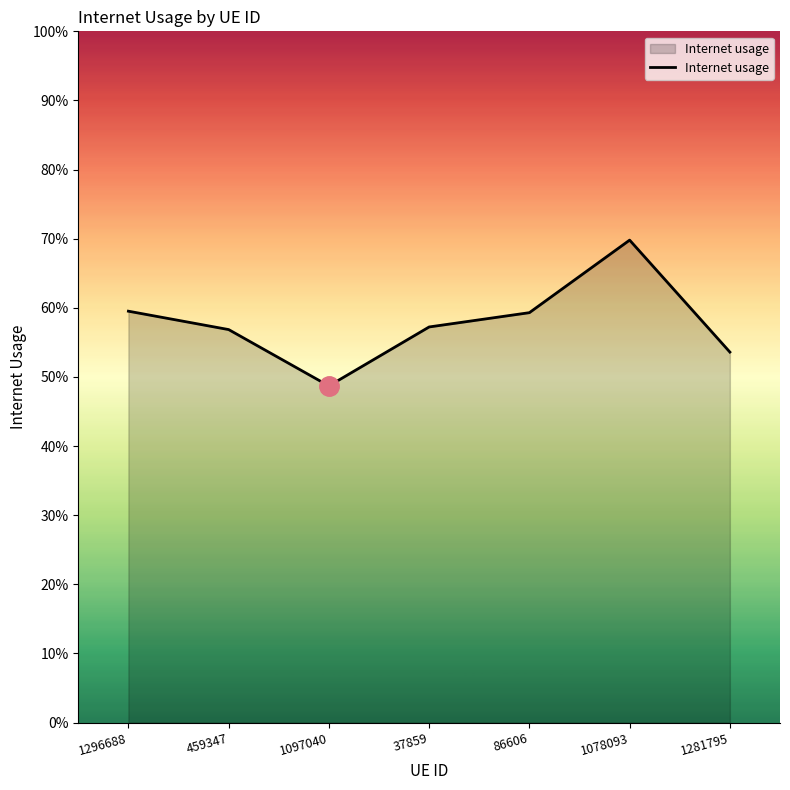

Reading right to left, transcribe all the data shown in this chart.

1281795=0.5	1078093=0.7	86606=0.6	37859=0.6	1097040=0.5	459347=0.6	1296688=0.6